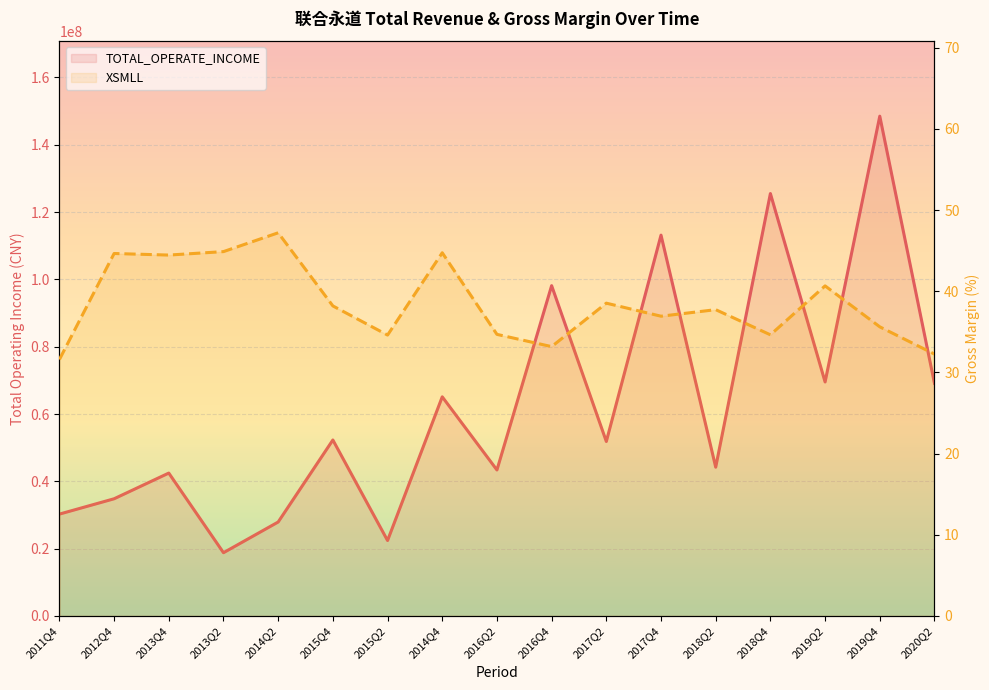

How many values in the TOTAL_OPERATE_INCOME series are below 51841397?

8